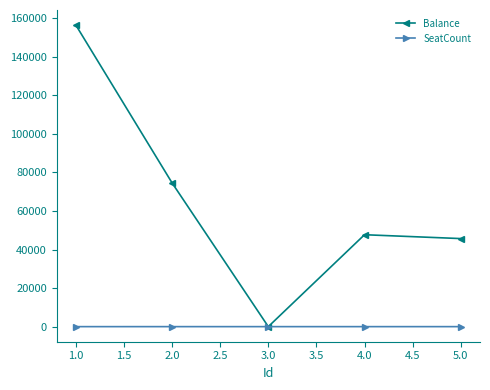

What is the difference between the highest and lowest values at 2.0?

74568